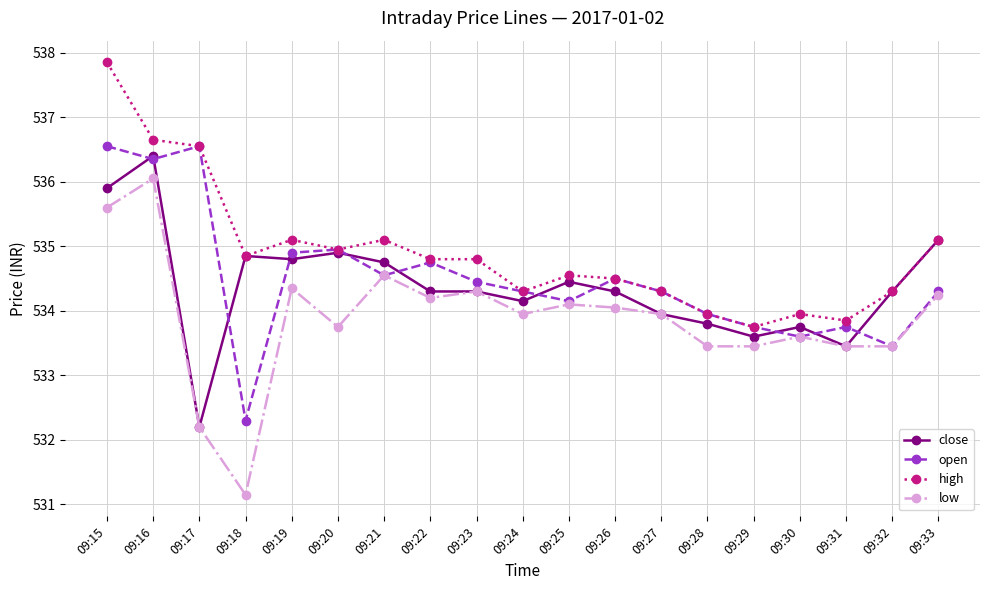

True or false: low and high cross at least once.

False